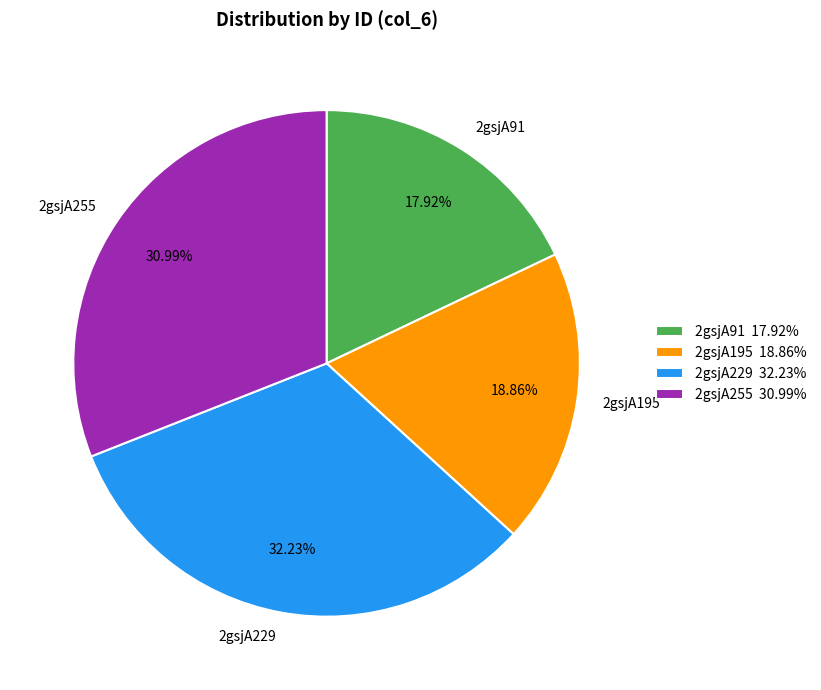

The 2gsjA91 slice represents 5% of the pie. True or false?

False